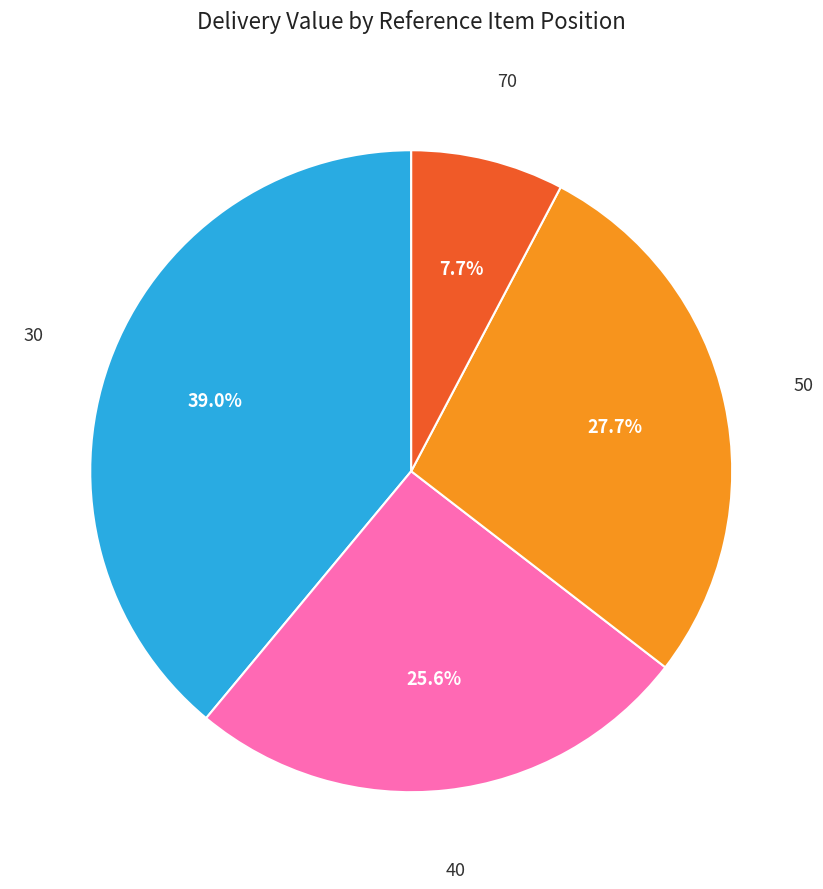

Does 50 represent more than half of the total?

No